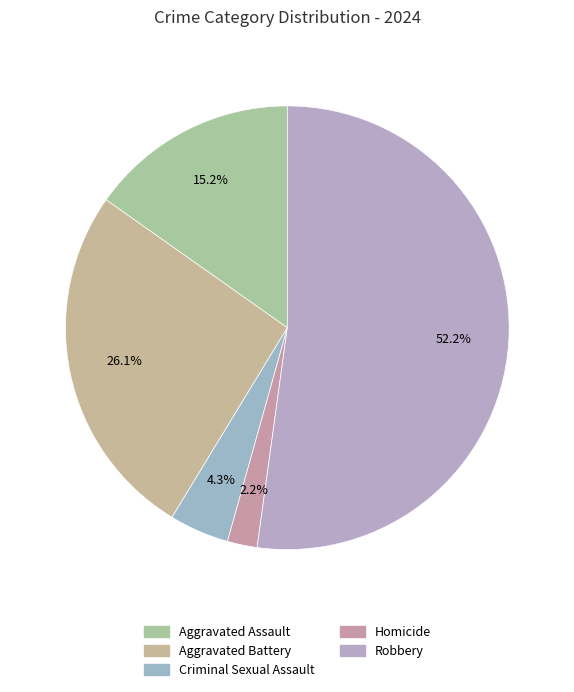

The Robbery slice represents 52% of the pie. True or false?

True